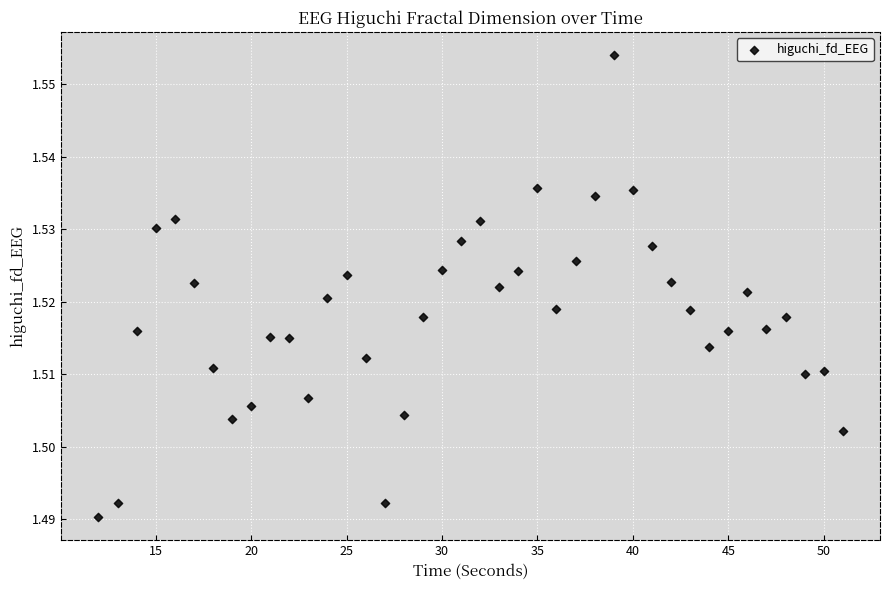

What is the range of X values (max minus min)?

39.0